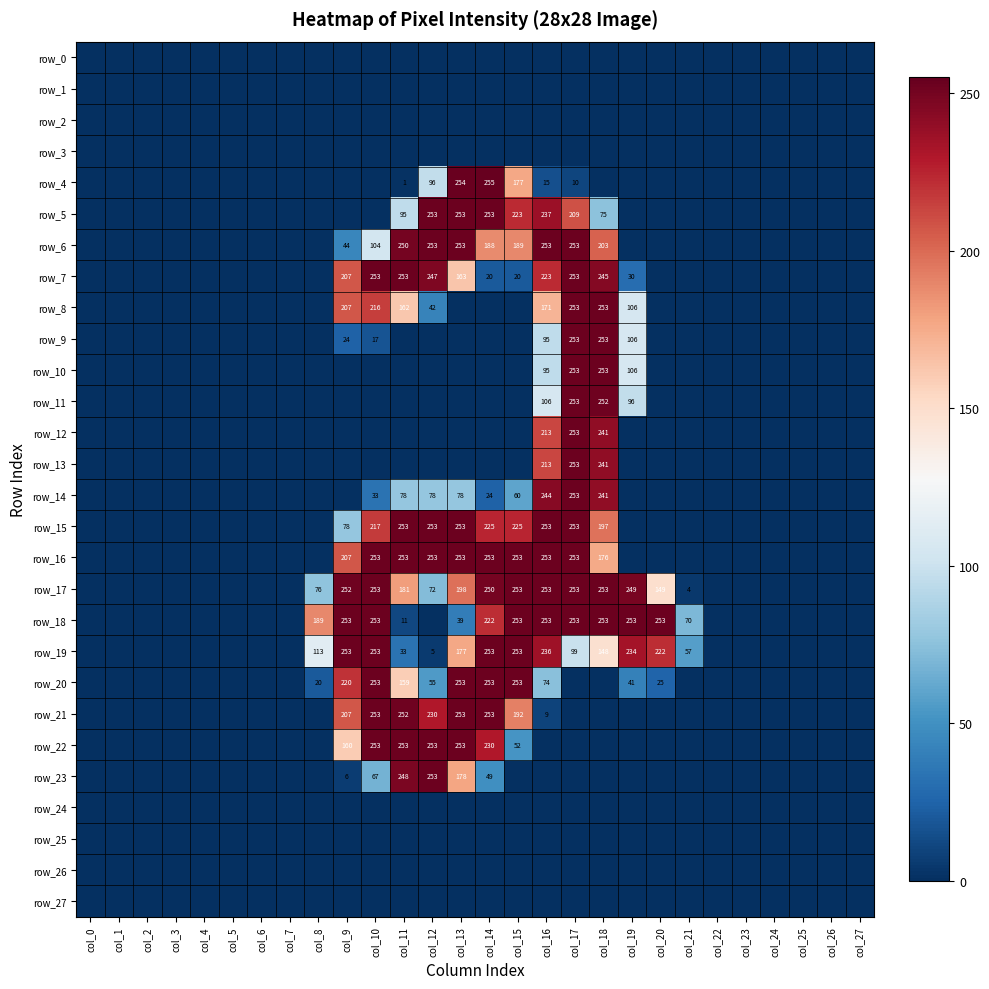

Which series changed the most between col_6 and col_22?

row_0